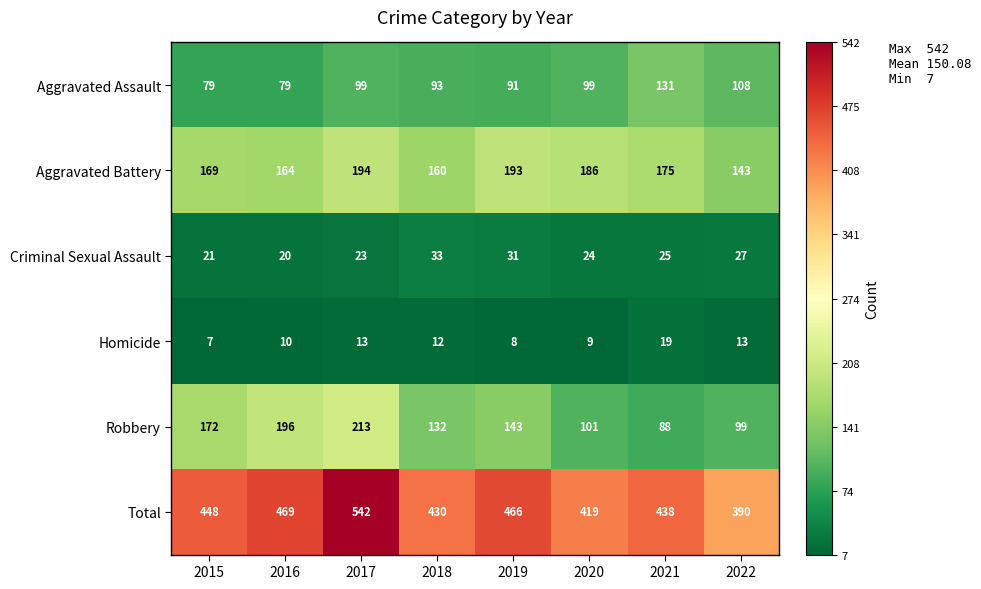

What is the sum of all Criminal Sexual Assault values?

204